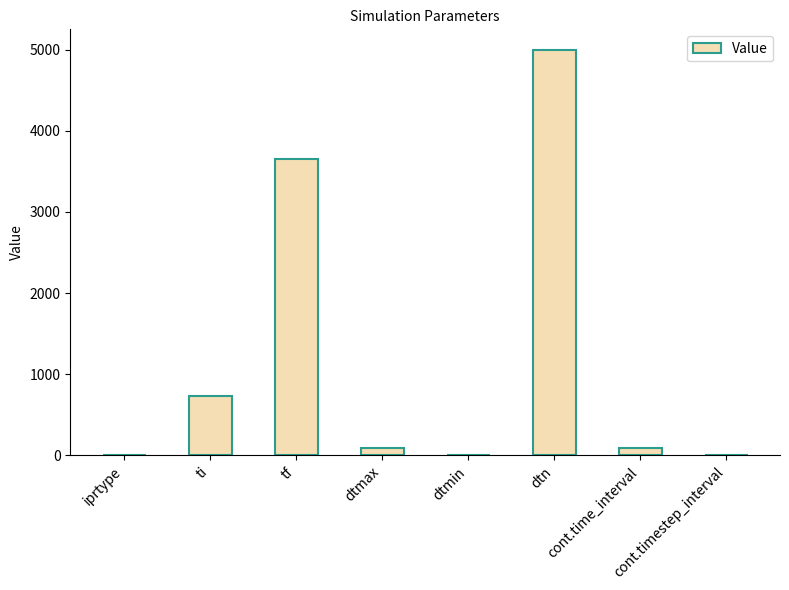

What is the sum of all values?

9569.6